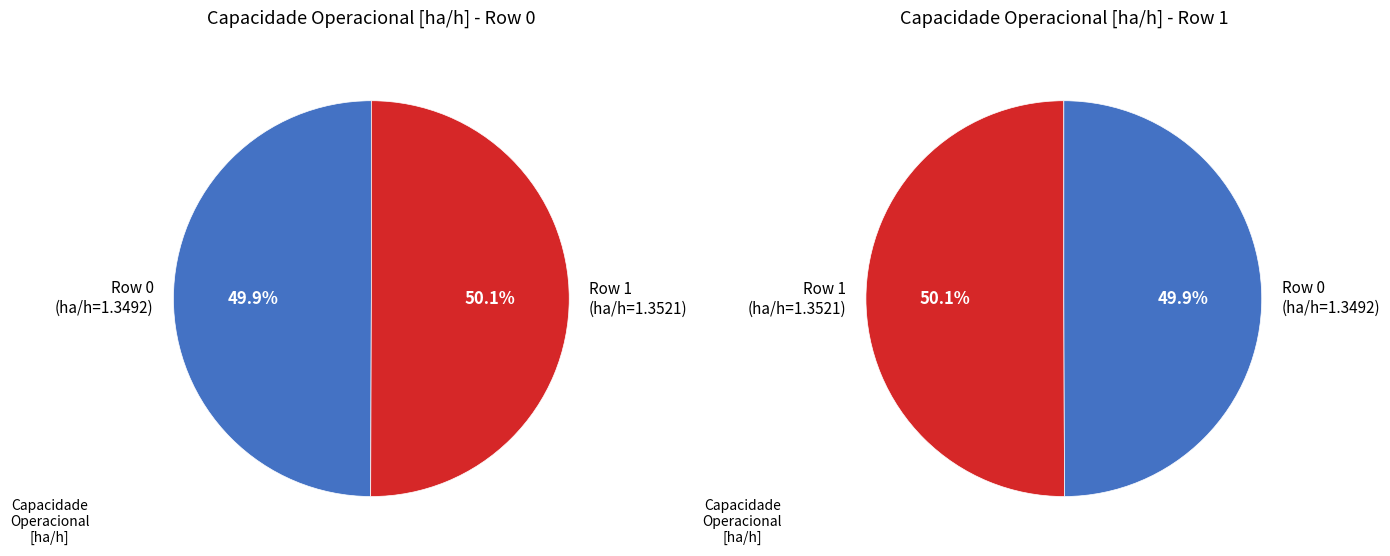

To the nearest percent, what percentage of the pie is 0?

50%